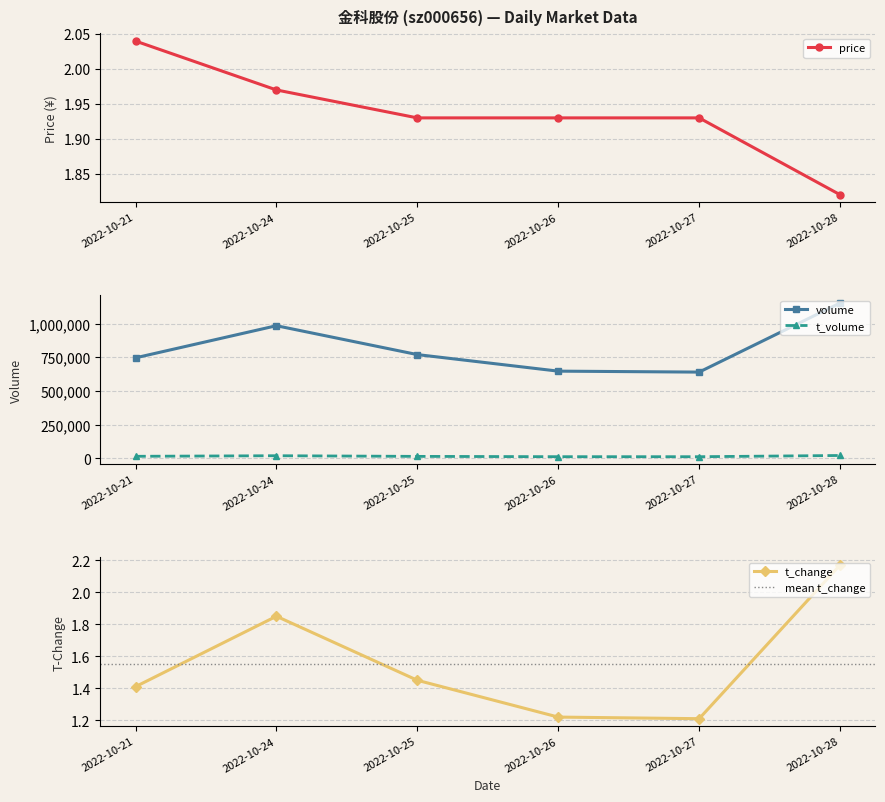

Which label corresponds to the largest value in the chart?

2022-10-28